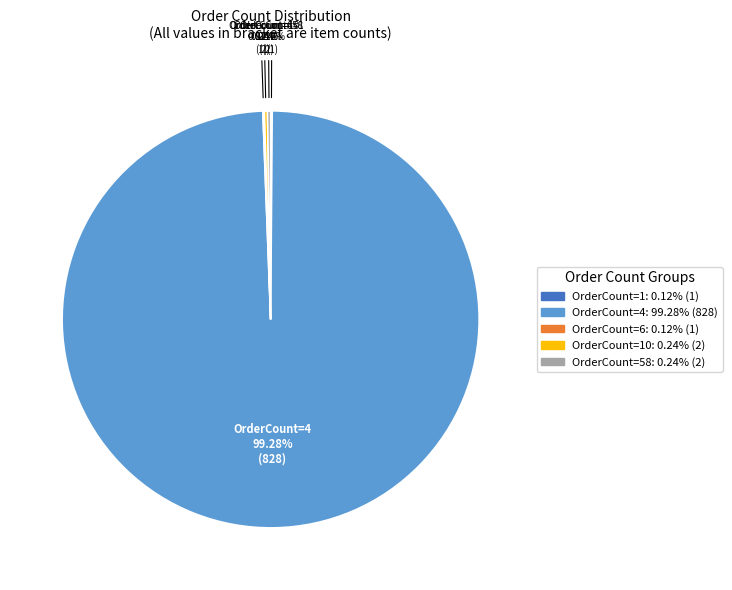

Does any single category account for the majority?

Yes